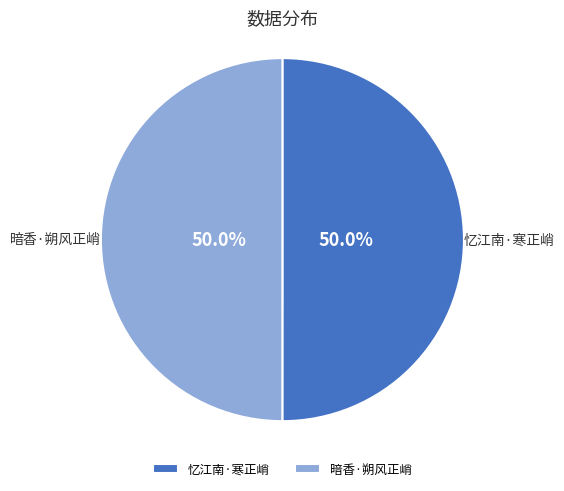

Combined, what portion of the pie is 暗香·朔风正峭 and 忆江南·寒正峭?

100.0%